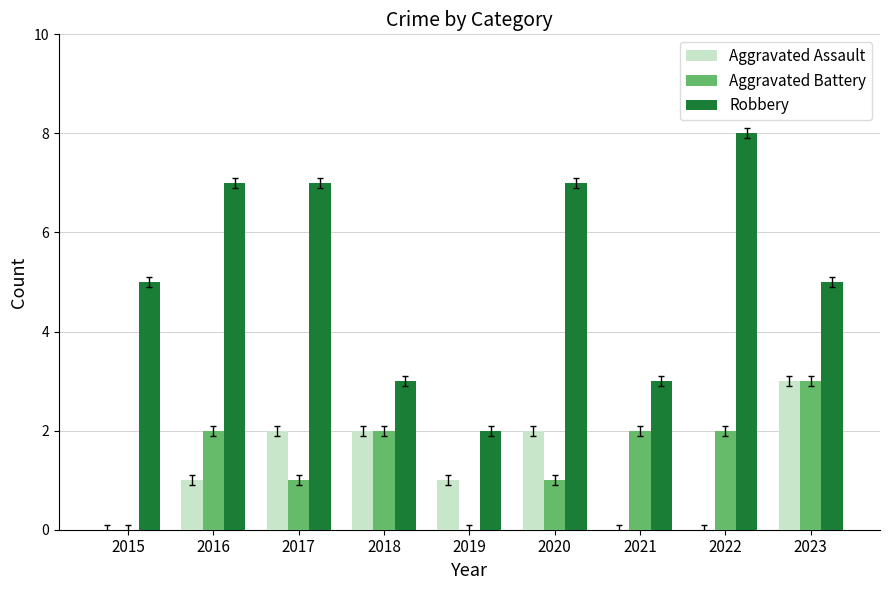

What are all the series names shown in the legend?

Aggravated Assault, Aggravated Battery, Robbery